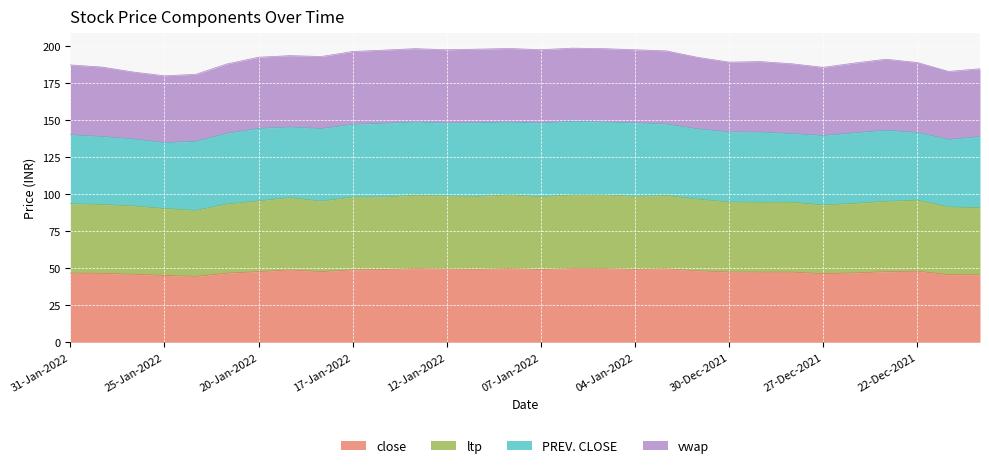

What is the total value across all series at 25-Jan-2022?

180.1